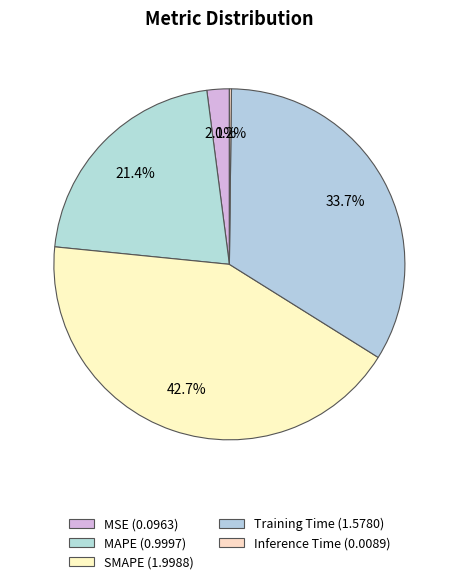

Between Inference Time and Training Time, which is larger?

Training Time